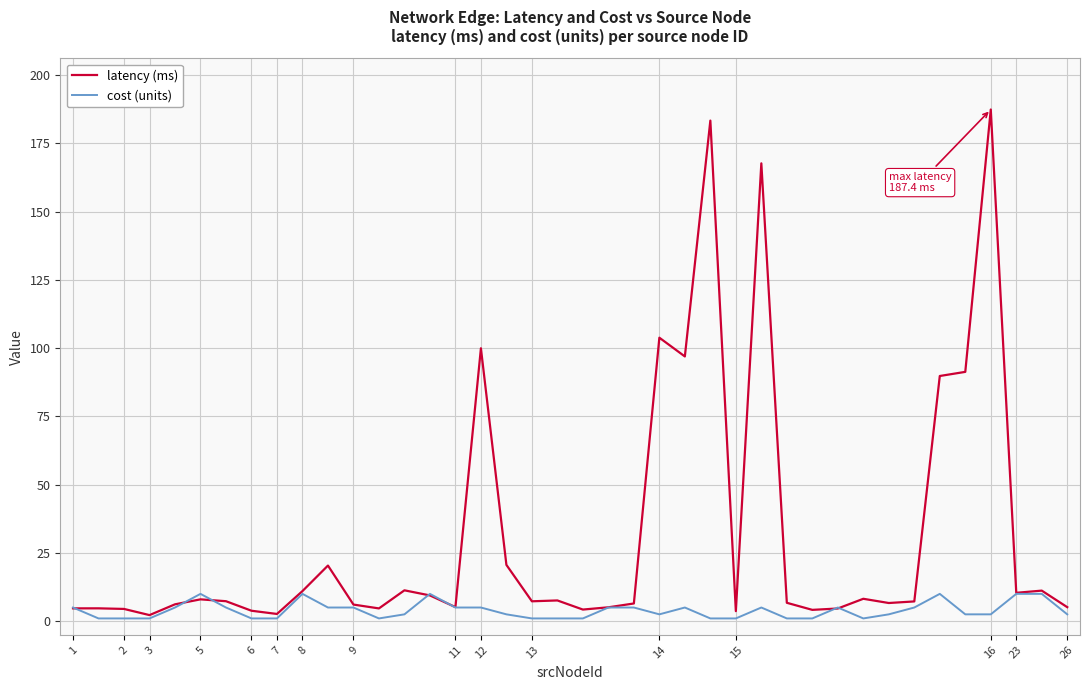

Rank the series by their average value, from lowest to highest.

cost (units), latency (ms)